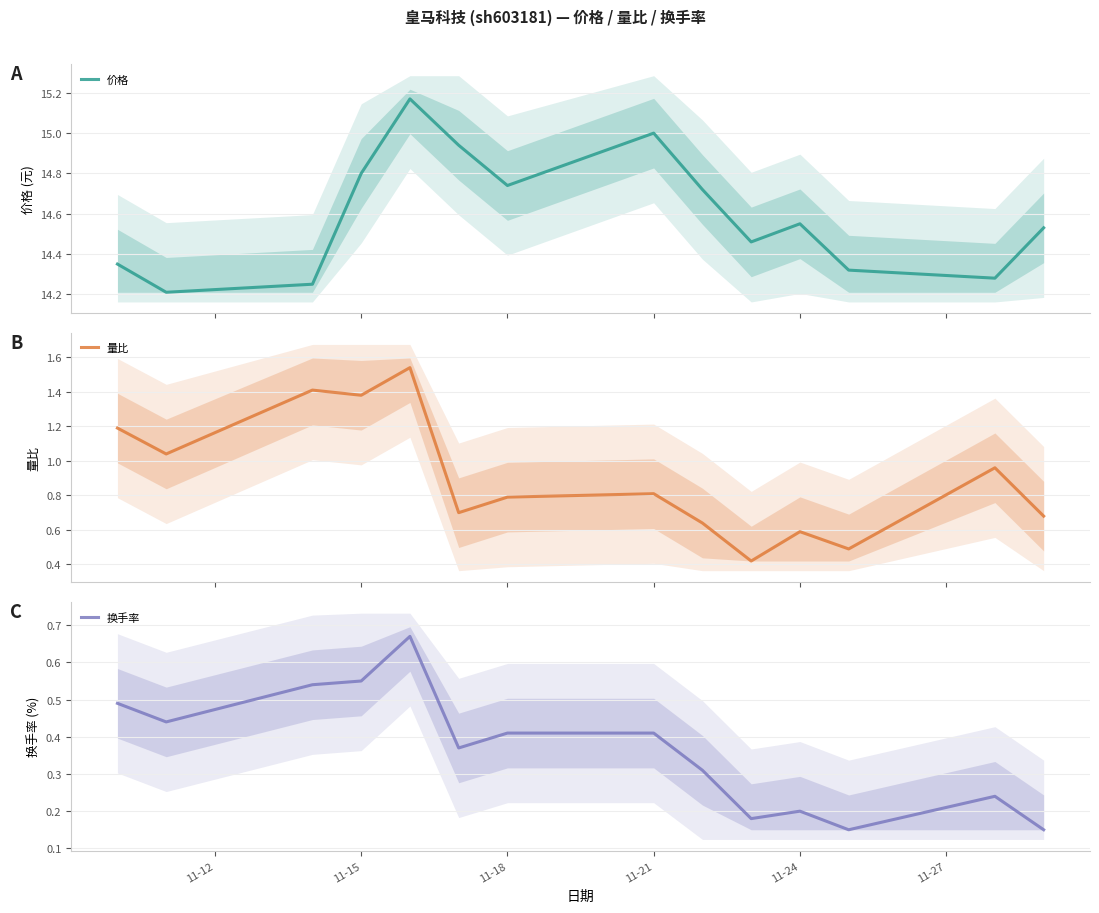

Which series changed the most between 11-18 and 10?

量比